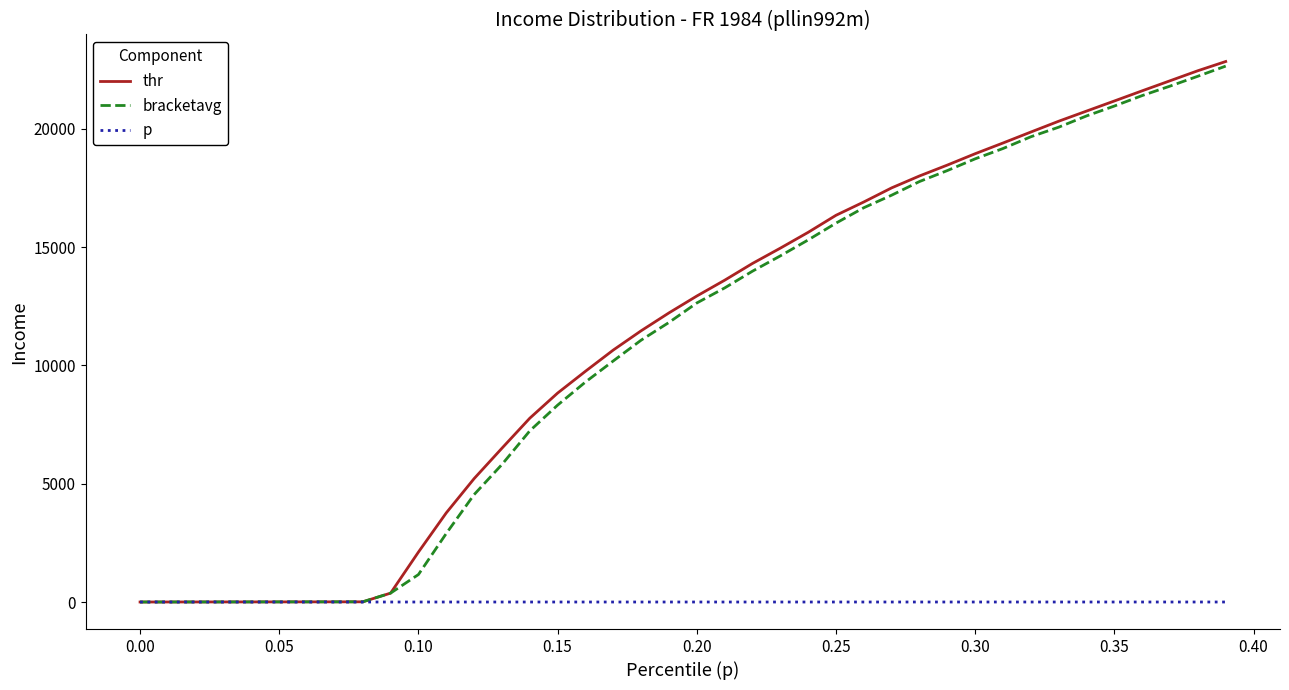

What is the highest value of the thr series?

22850.5